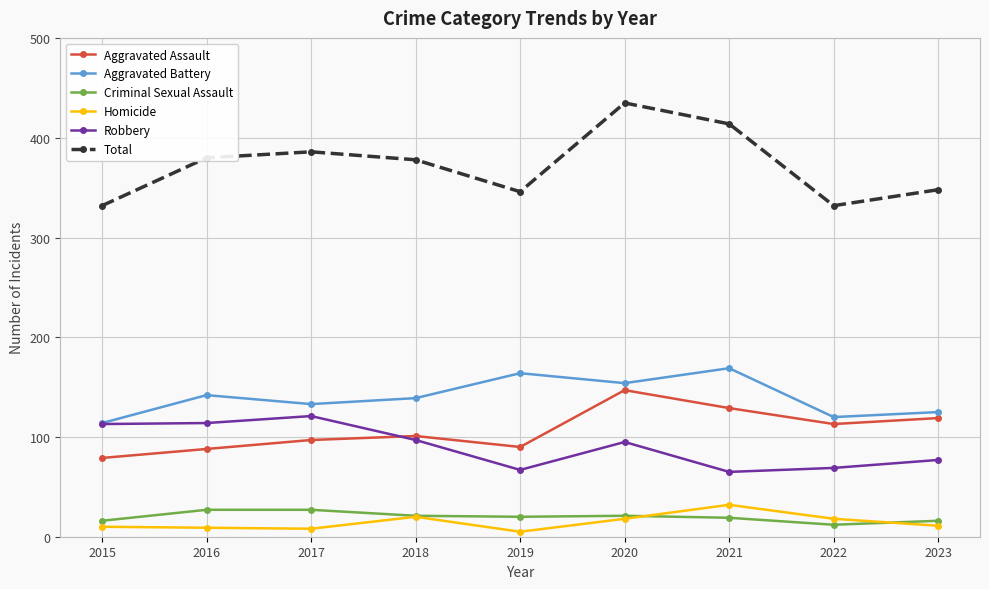

What is the greatest value displayed?

435